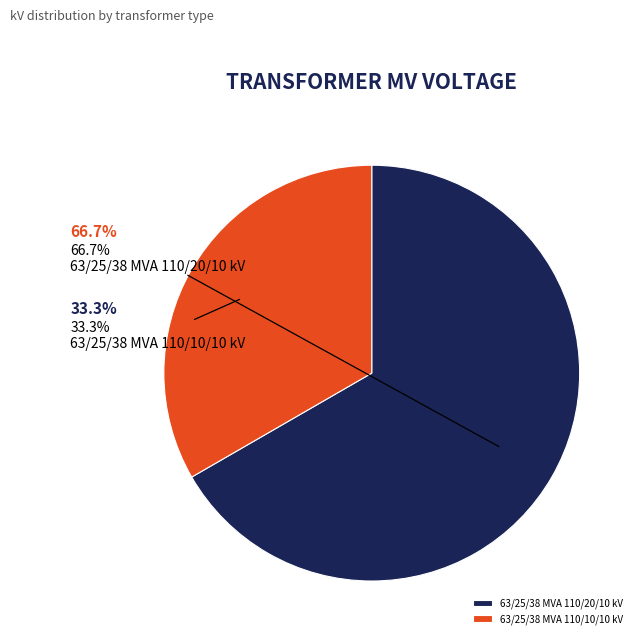

How many slices are in this pie chart?

2